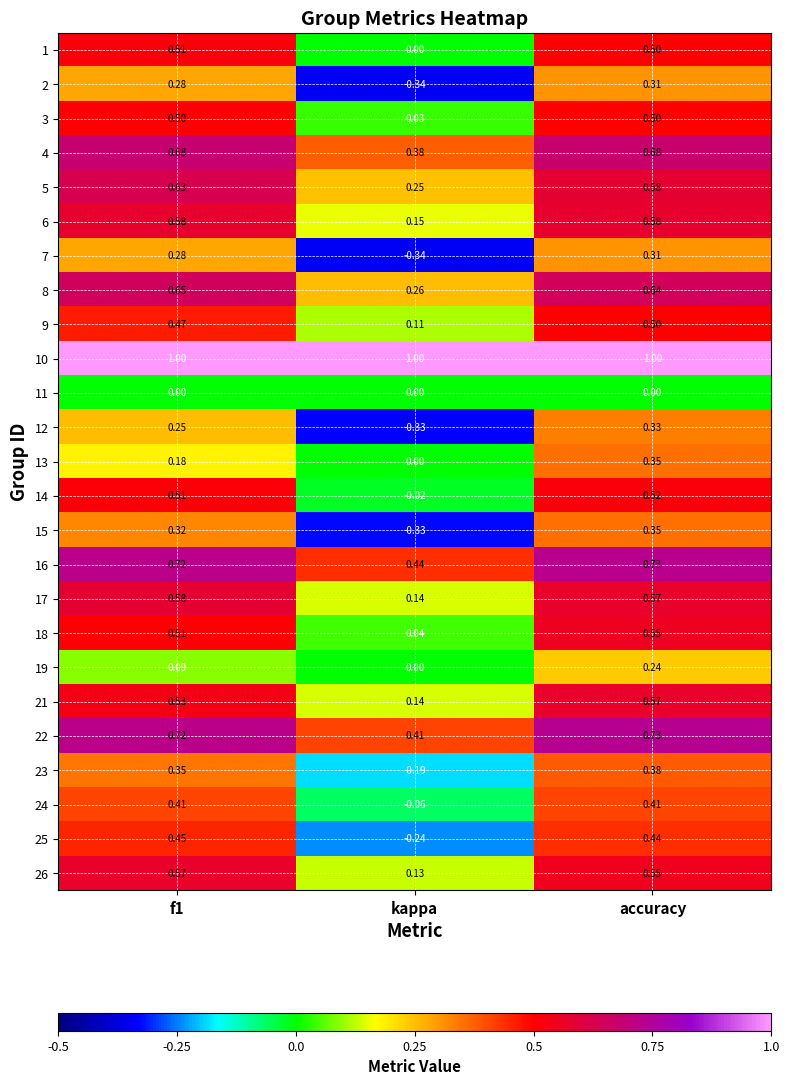

At which category is the sum across all series the highest?

accuracy